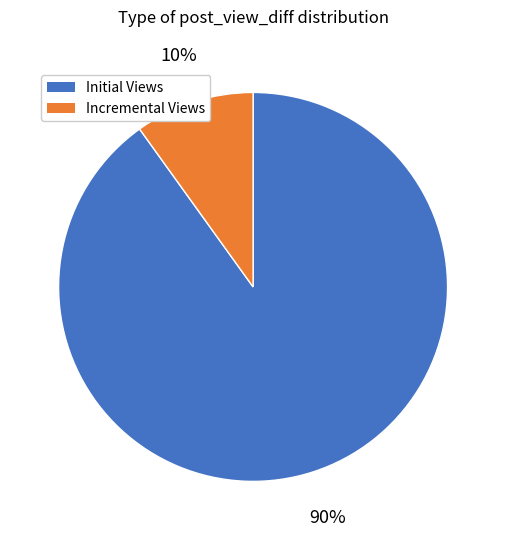

To the nearest percent, what is the difference between the largest and smallest slice percentages?

80%